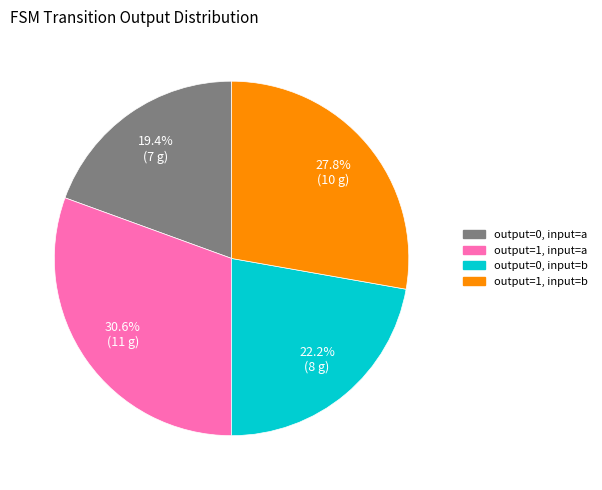

How many slices are in this pie chart?

4